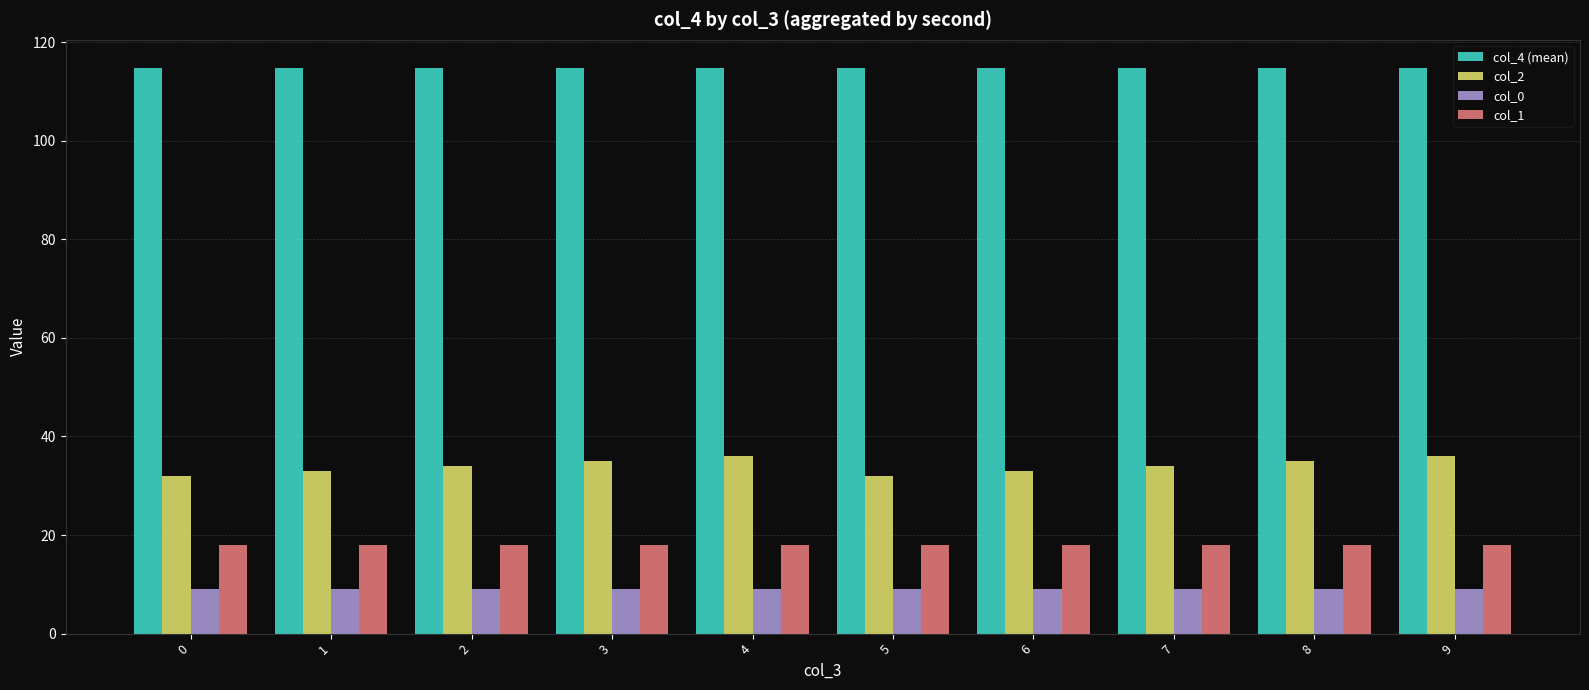

Is it true that col_2 equals 20.1 at 2?

False